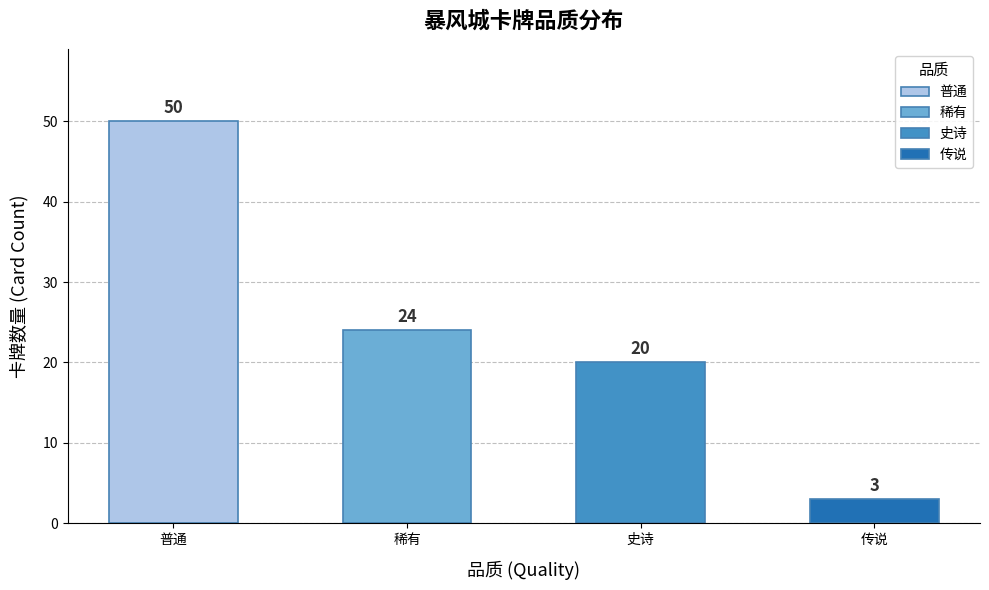

What is the difference between the maximum and second lowest values?

30